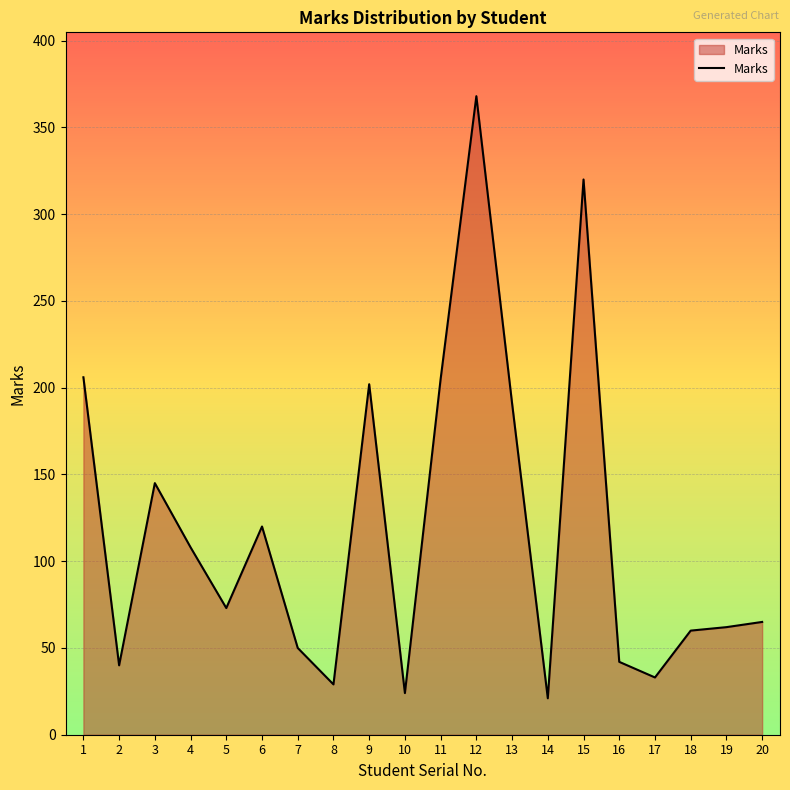

What is the minimum value shown in the chart?

21